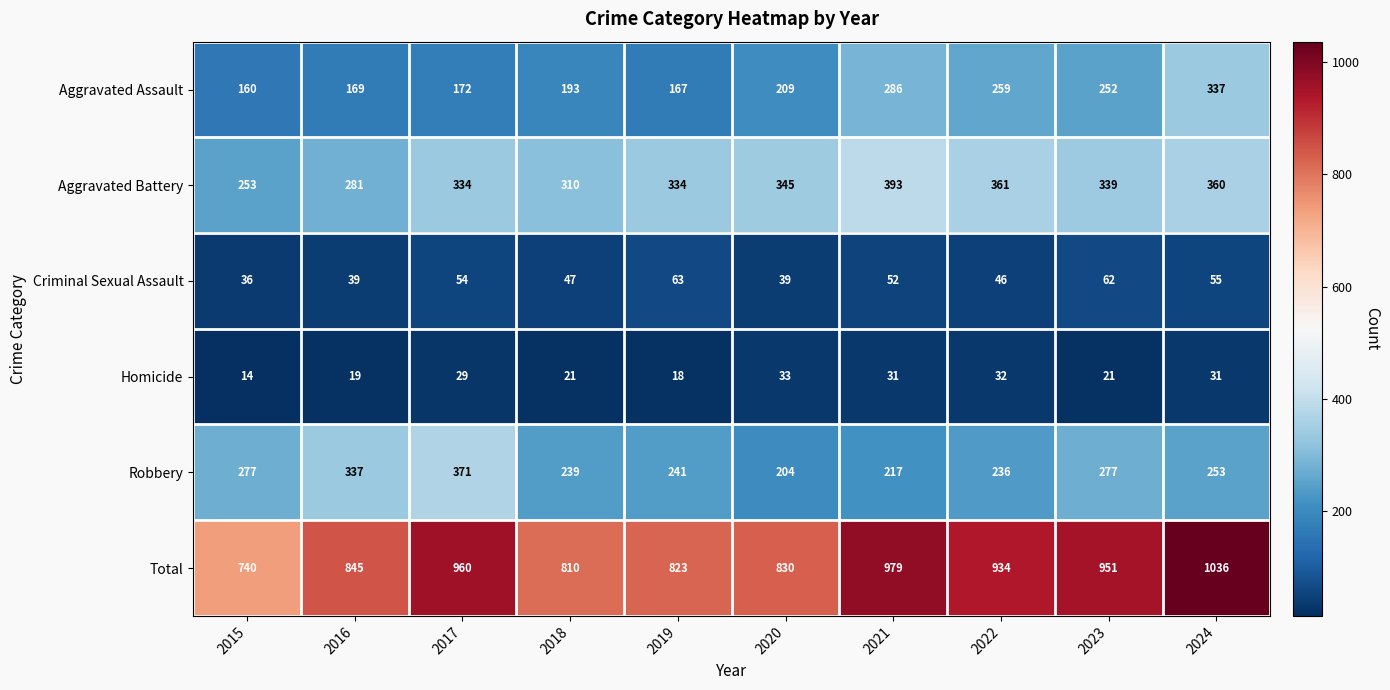

At which label does Criminal Sexual Assault reach its minimum?

2015